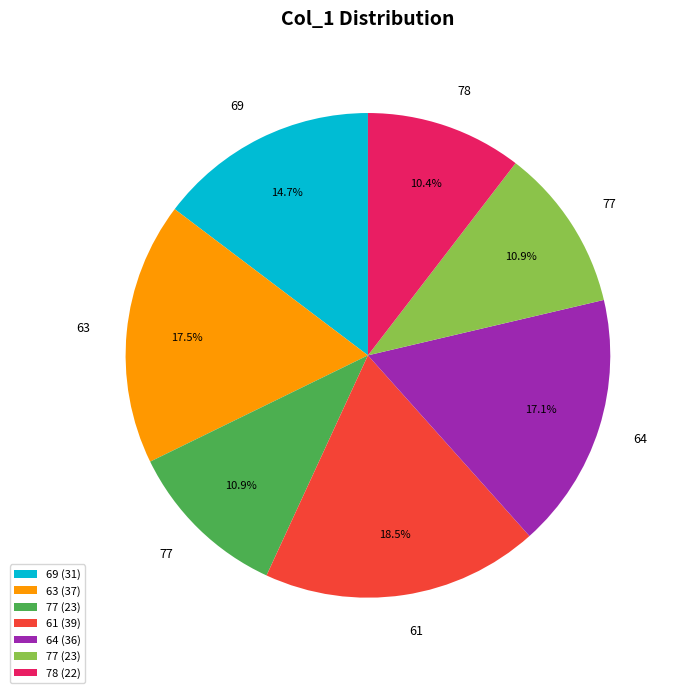

Does any single category account for the majority?

No